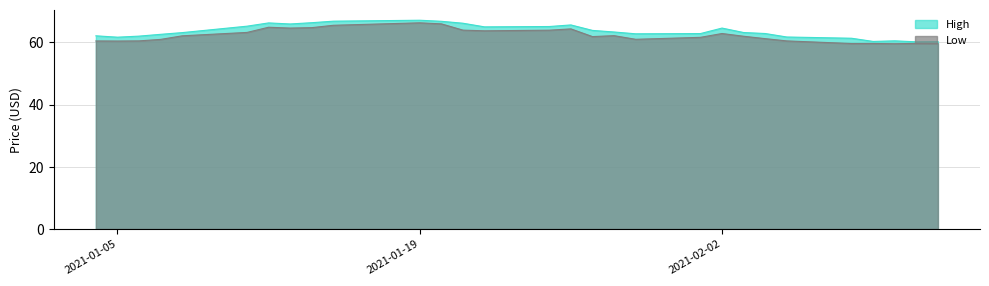

How many values in the High series are below 63?

13